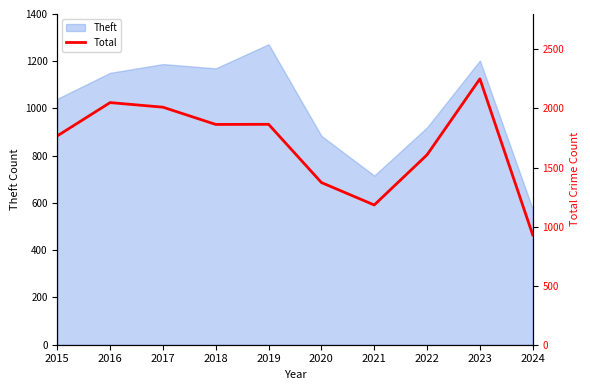

Which has a higher value, 2024 or 2023?

2023